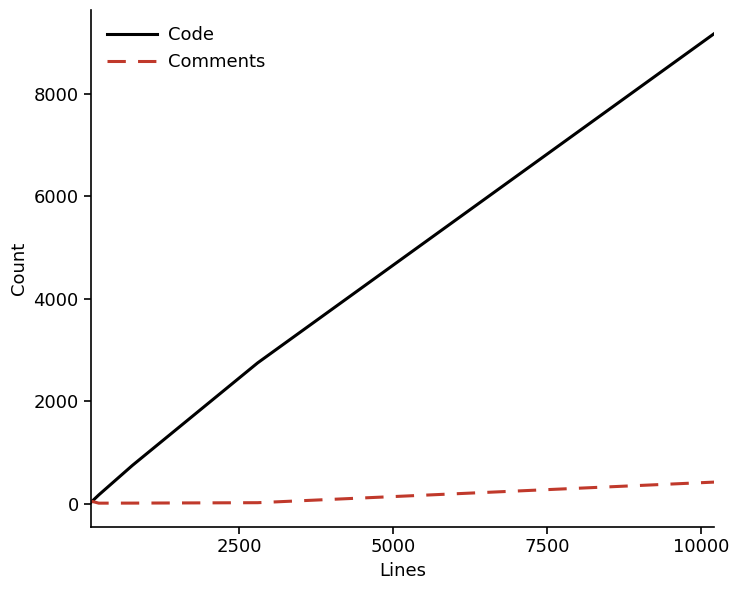

Which series ends up on top after the final intersection of Code and Comments?

Code